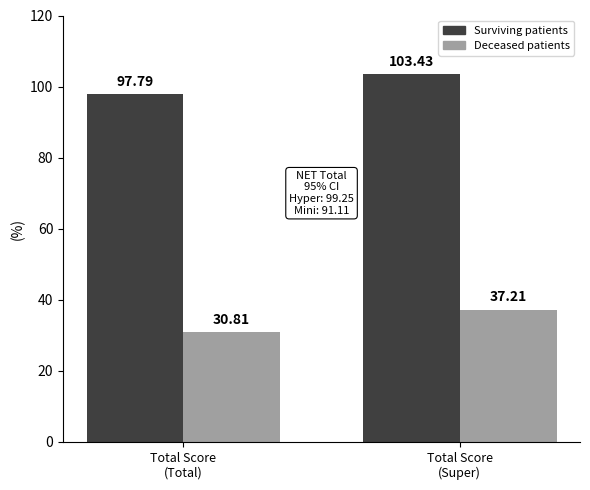

The value of Deceased patients at Total Score
(Total) is 42.7. True or false?

False